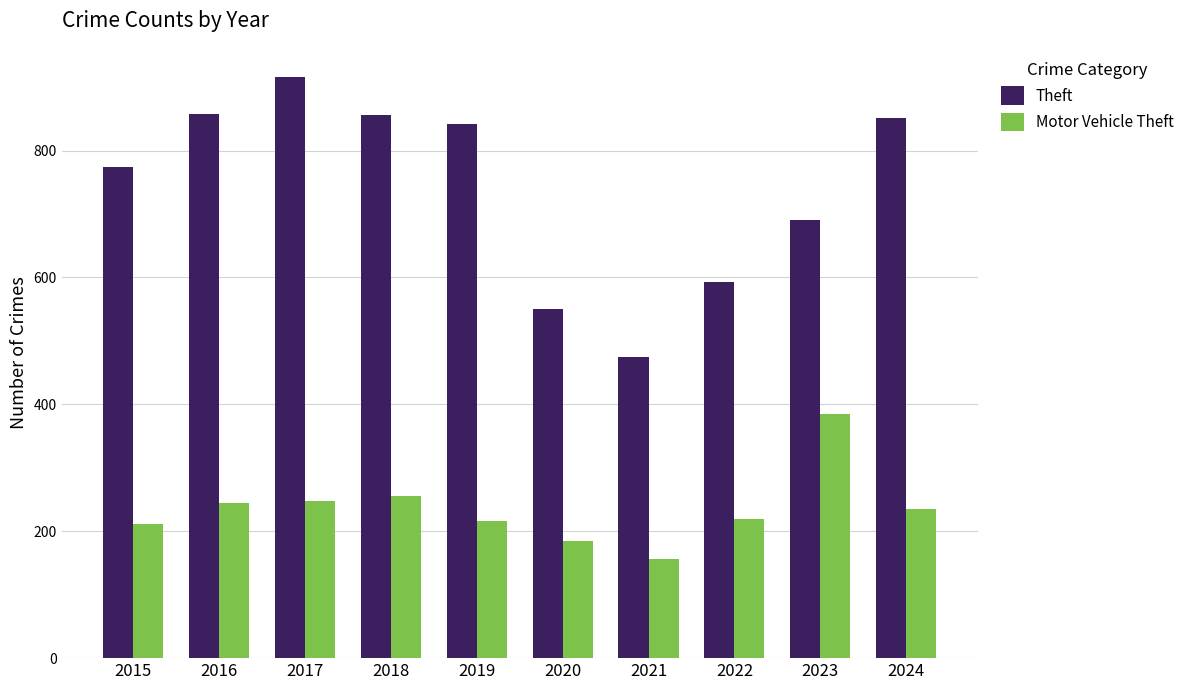

What is the difference between the maximum and minimum values in the Theft series?

442